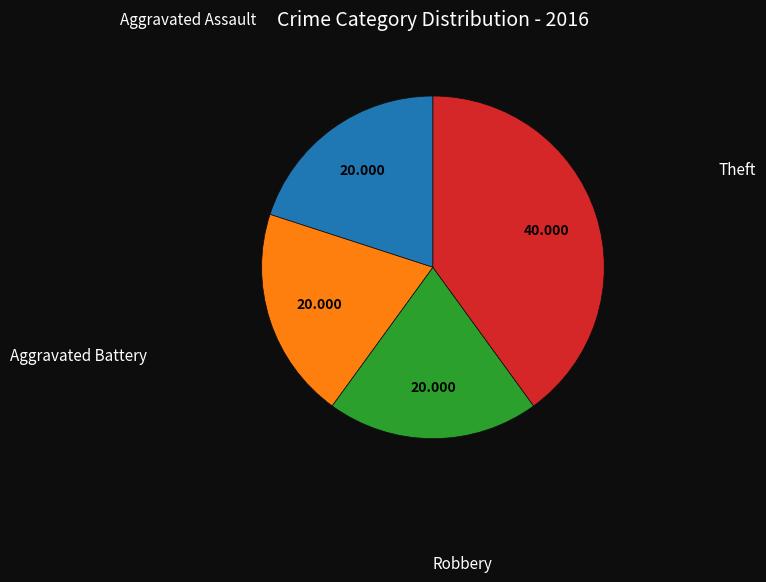

Which category has the biggest portion of the pie?

Theft